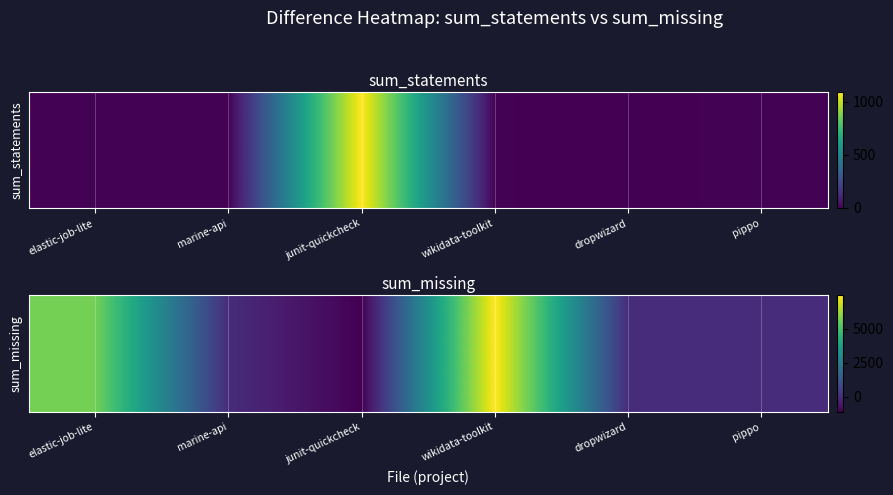

Which category has the highest value across all series?

wikidata-toolkit